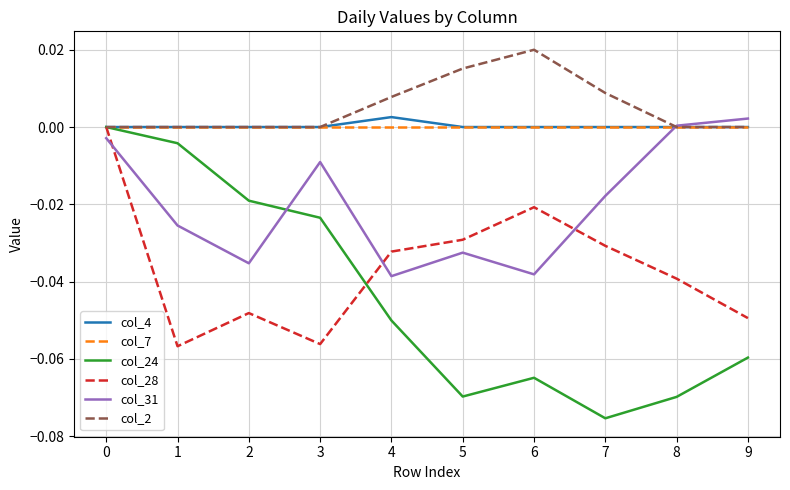

Which series has the largest total across all categories?

col_2